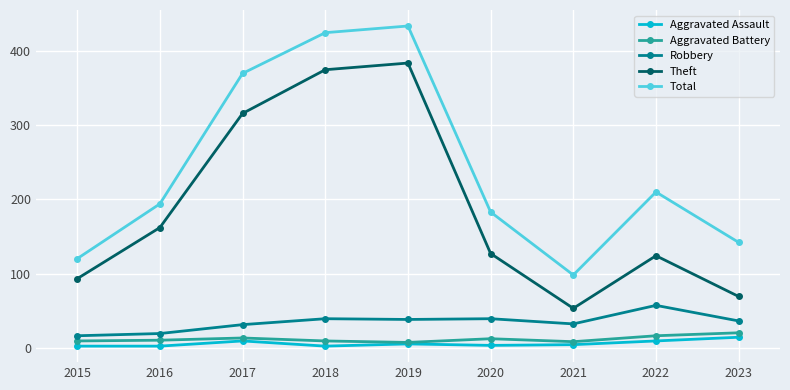

At which category does Total reach its first local valley?

2021